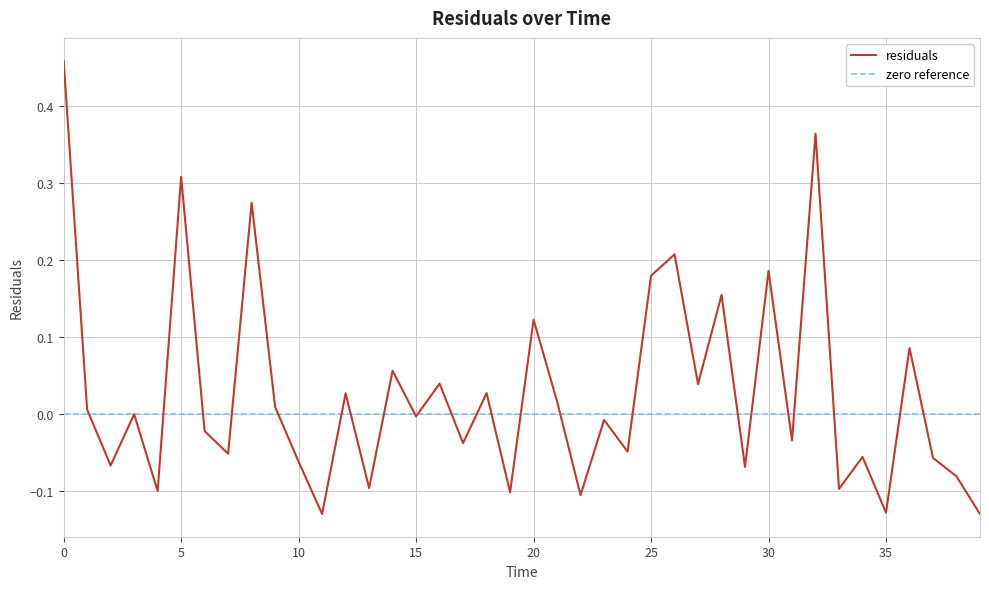

The value at 27.0 is 0.0. True or false?

True